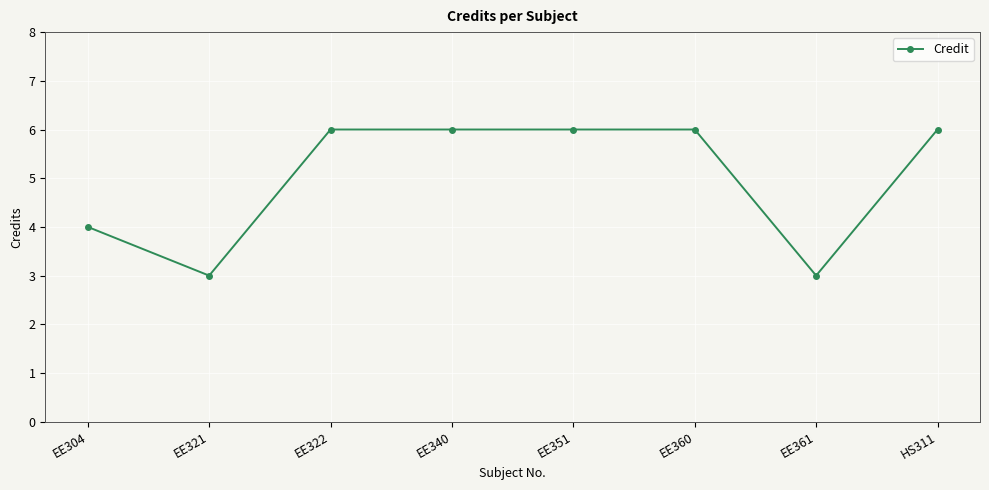

What is the change in value from EE321 to EE340?

+3